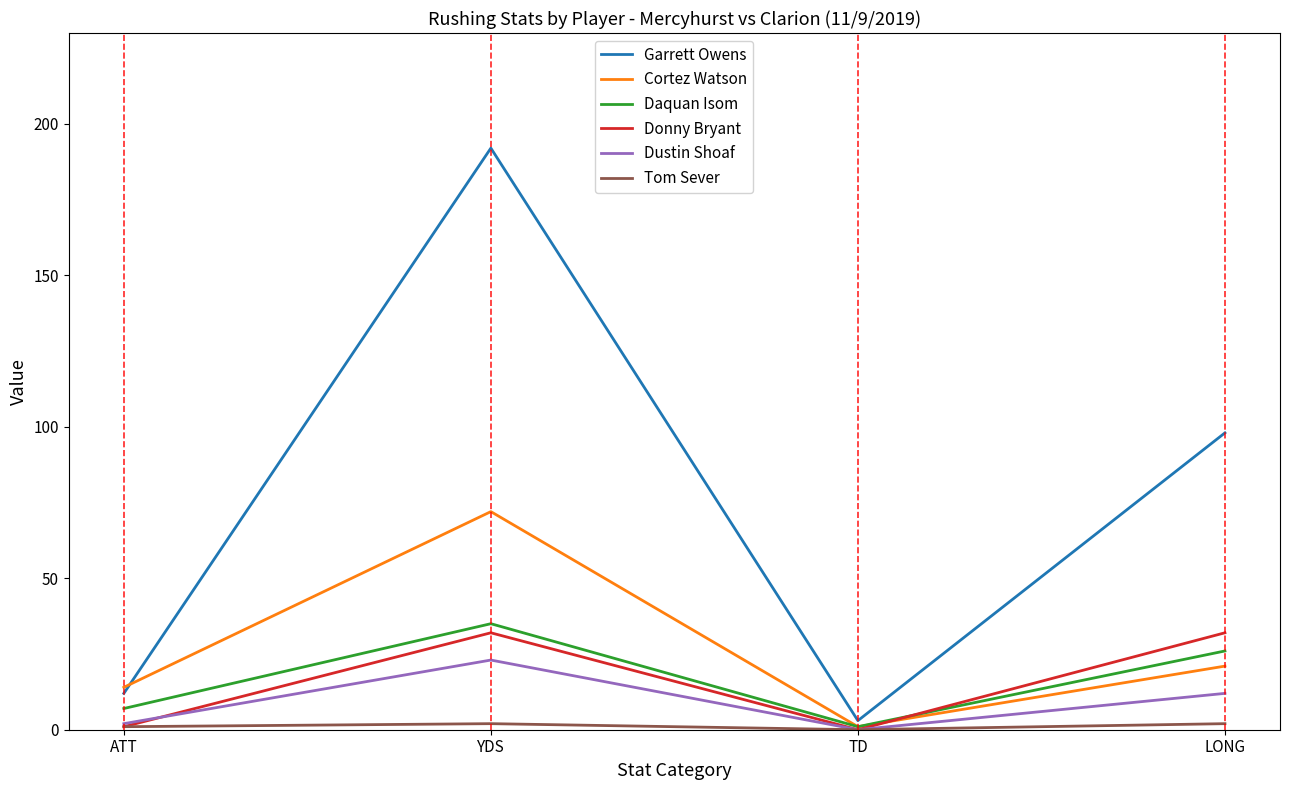

Which series has the largest total across all categories?

Garrett Owens